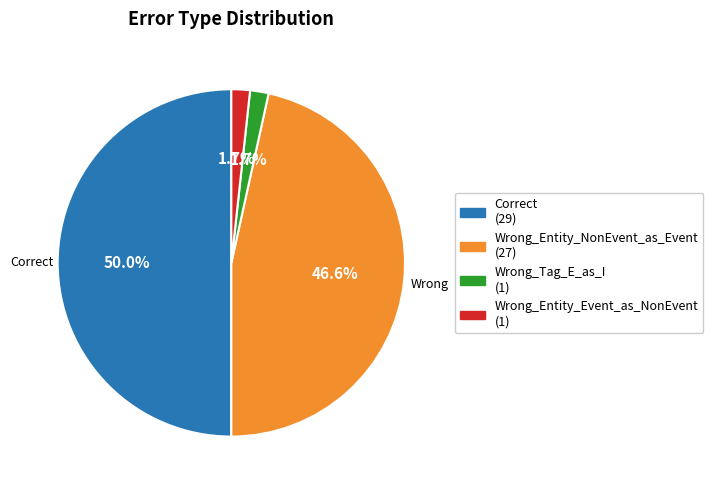

Does Wrong_Entity_NonEvent_as_Event account for over 50% of the chart?

No